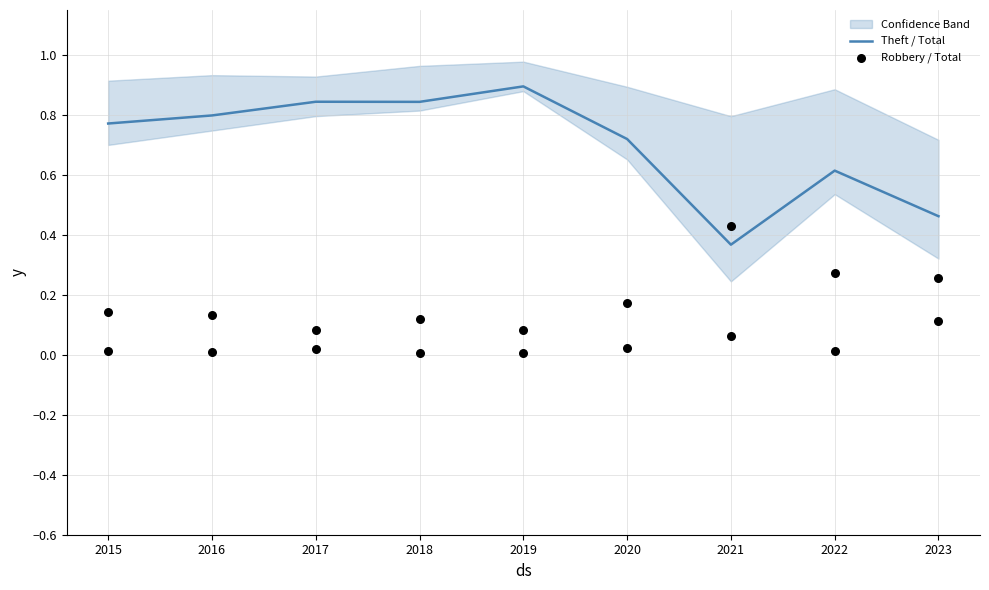

Which series has the widest spread of Y values?

Theft / Total